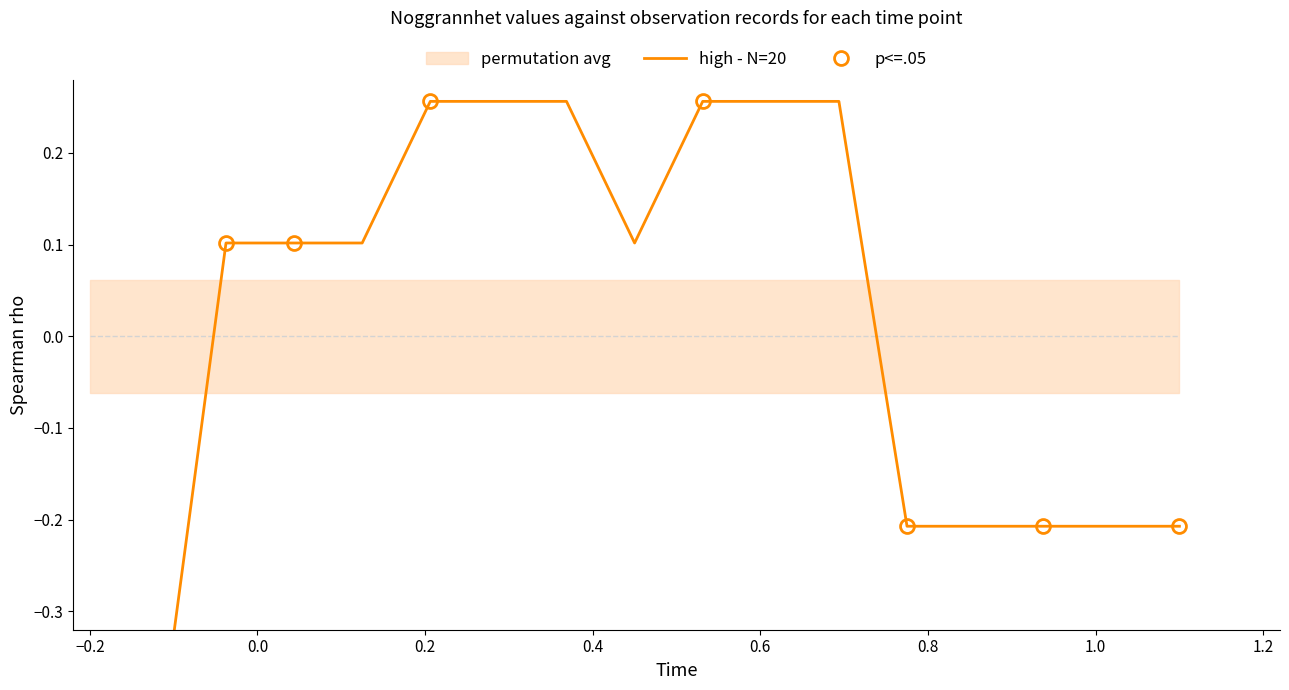

How many p<=.05 values are between 0 and 1?

4